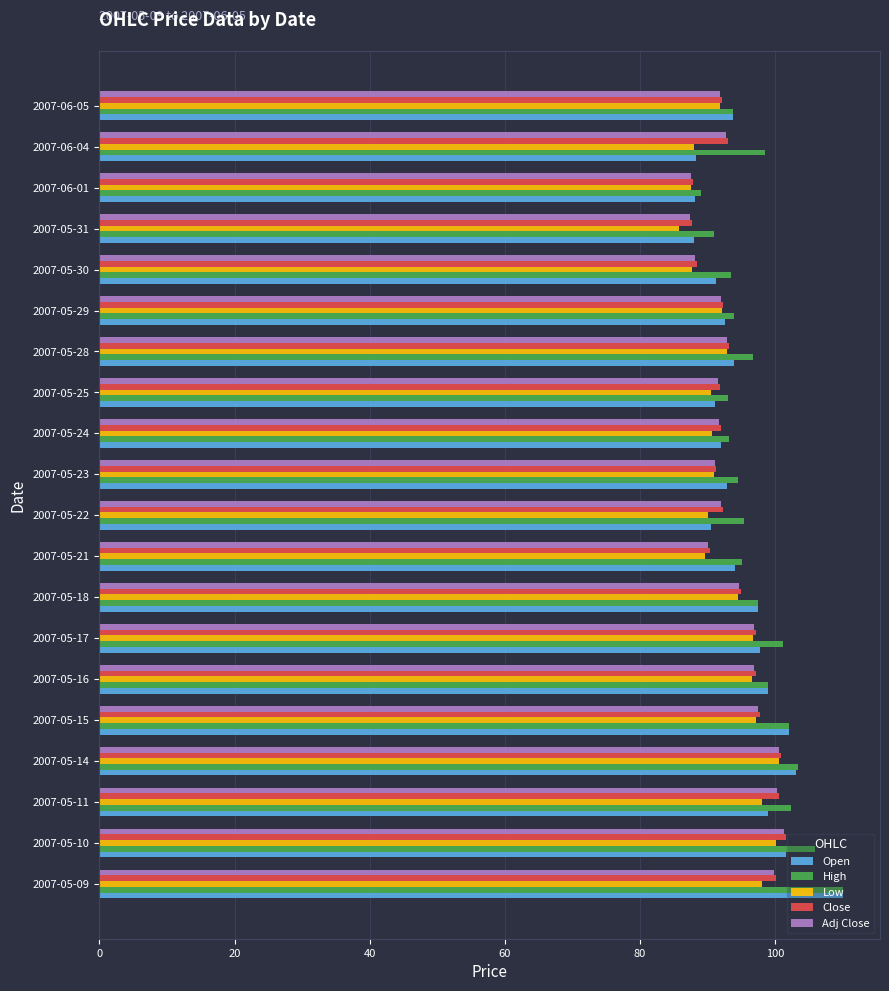

True or false: High has a value of 94.5 at 2007-05-23.

True